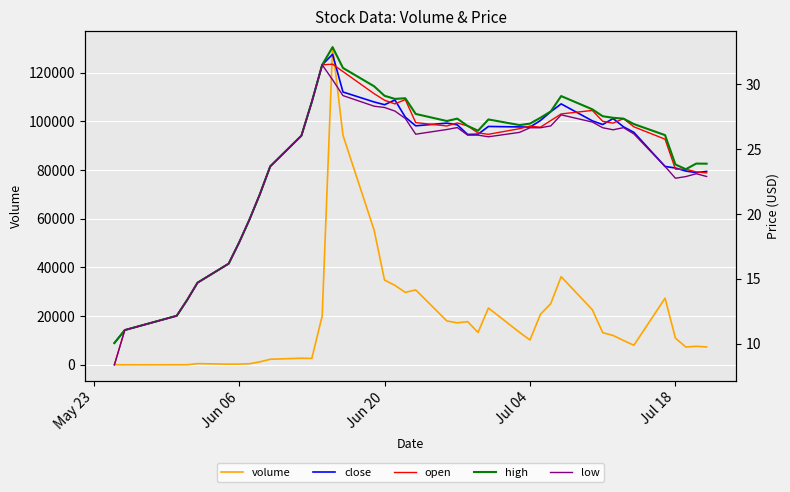

What is the sum of all high values?

986.8